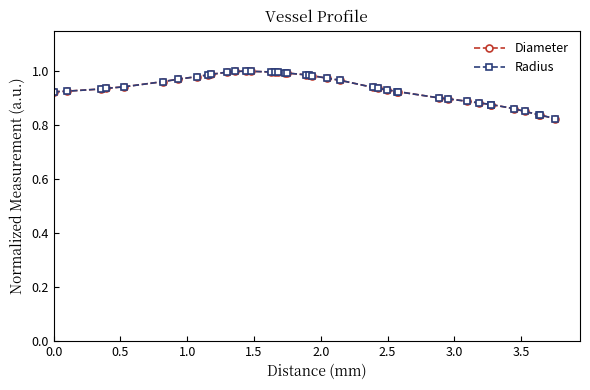

Does the chart have visible grid lines?

No